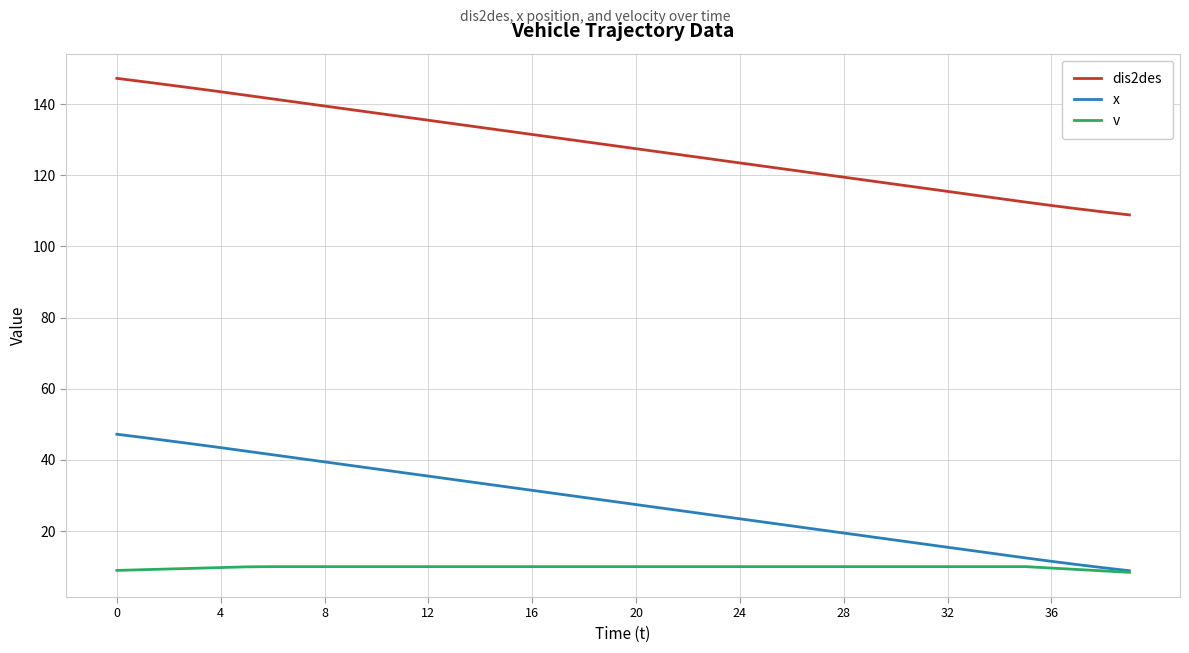

Which series has the largest total across all categories?

dis2des